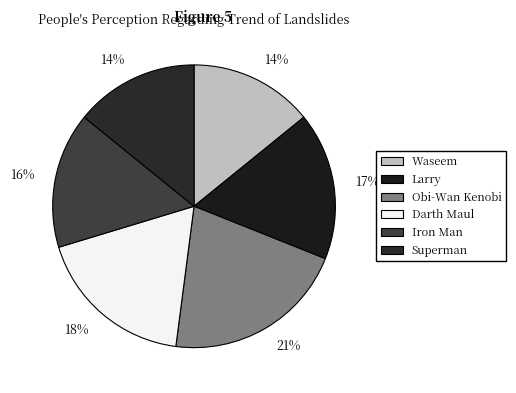

To the nearest percent, what percentage of the pie is Superman?

14%